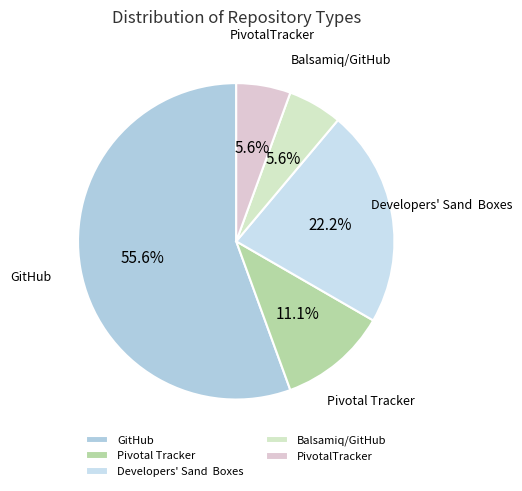

Count the number of slices in the pie.

5